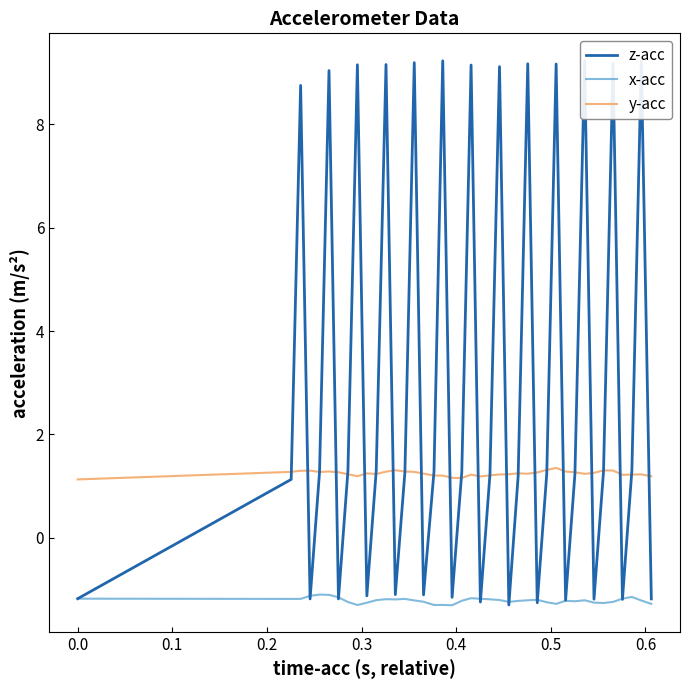

True or false: x-acc and y-acc intersect in this chart.

False